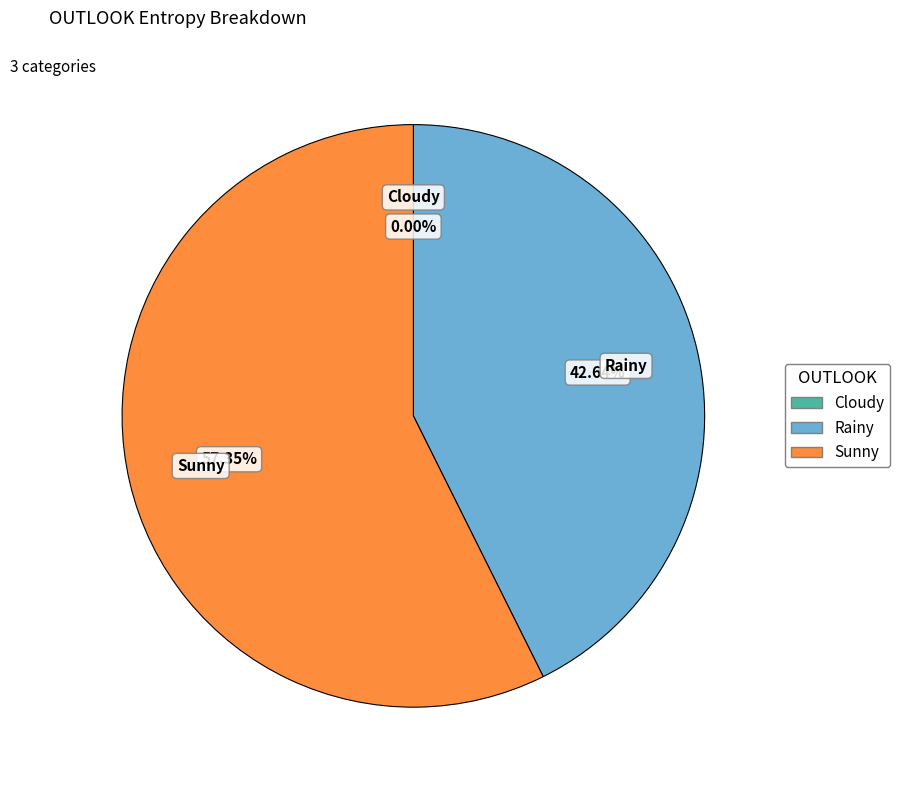

How much of the chart is everything except Cloudy?

100.0%